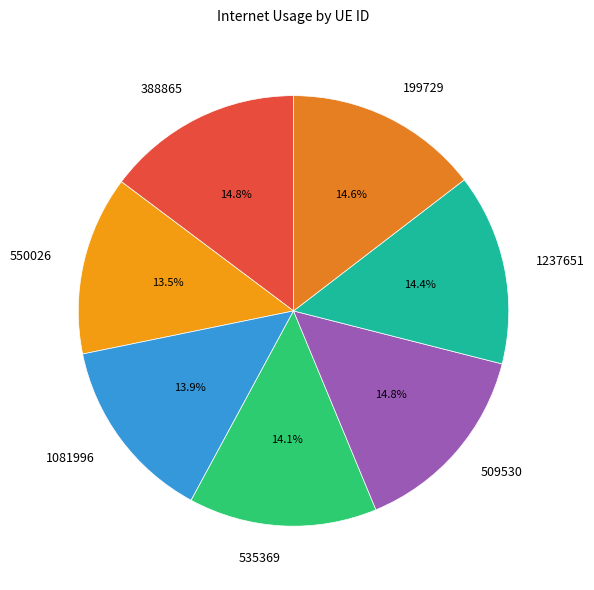

Is there any slice that represents more than half of the pie?

No